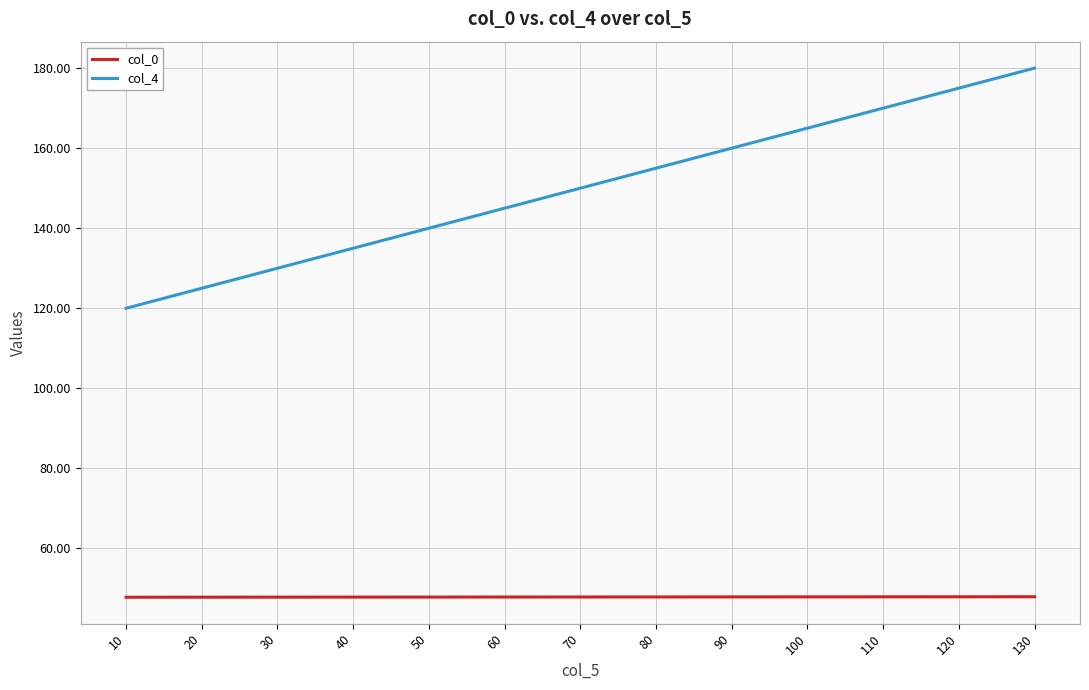

Is it true that col_4 equals 238.2 at 120?

False